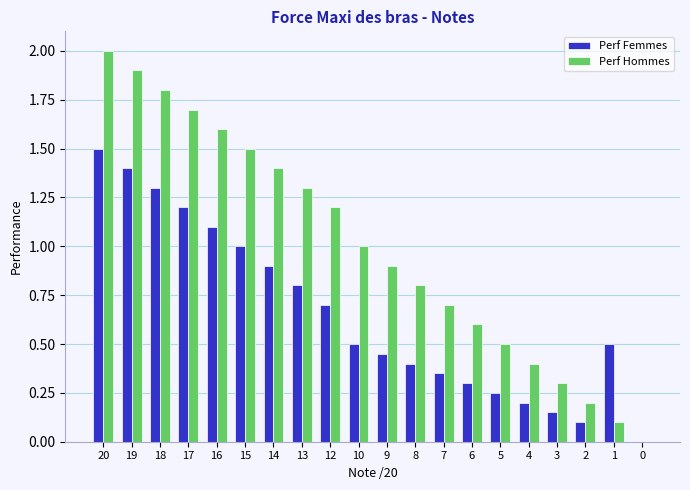

The Perf Femmes series shows 0.2 at 7. True or false?

False